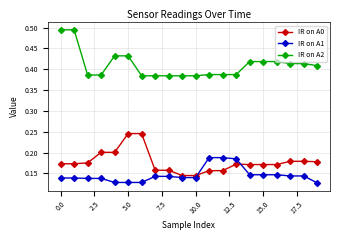

Which series has the largest total across all categories?

IR on A2